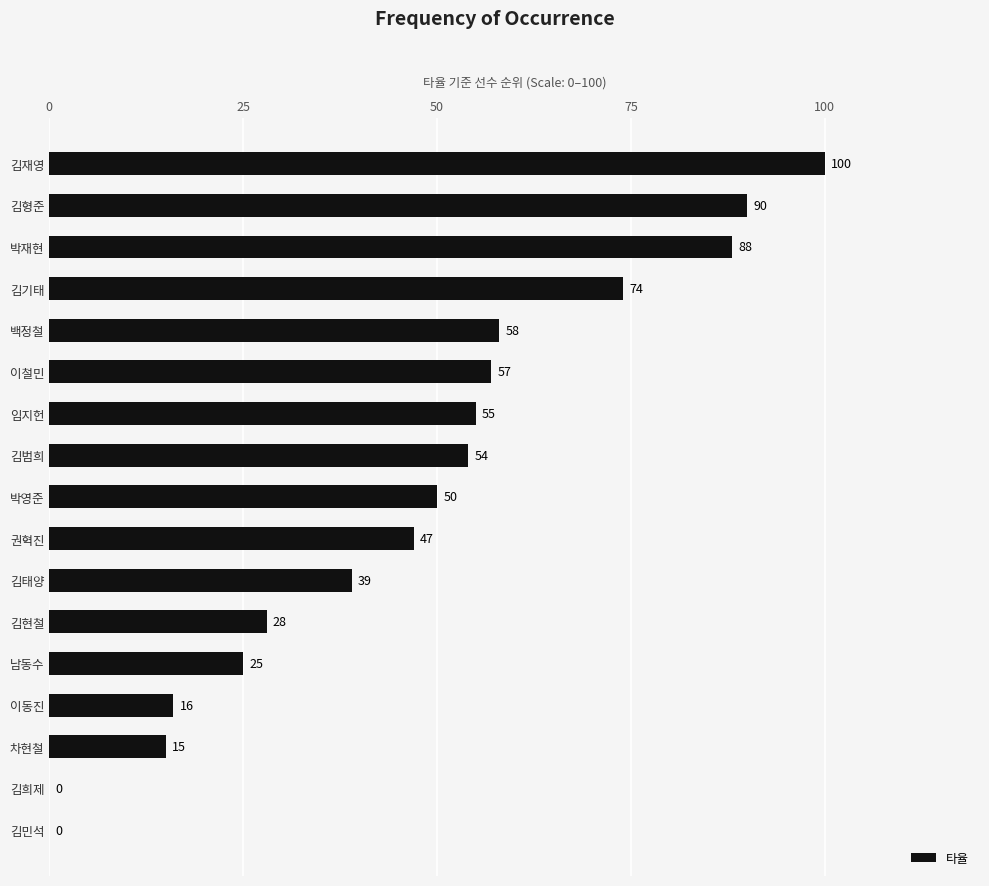

True or false: the data shows 100 at 김재영.

True